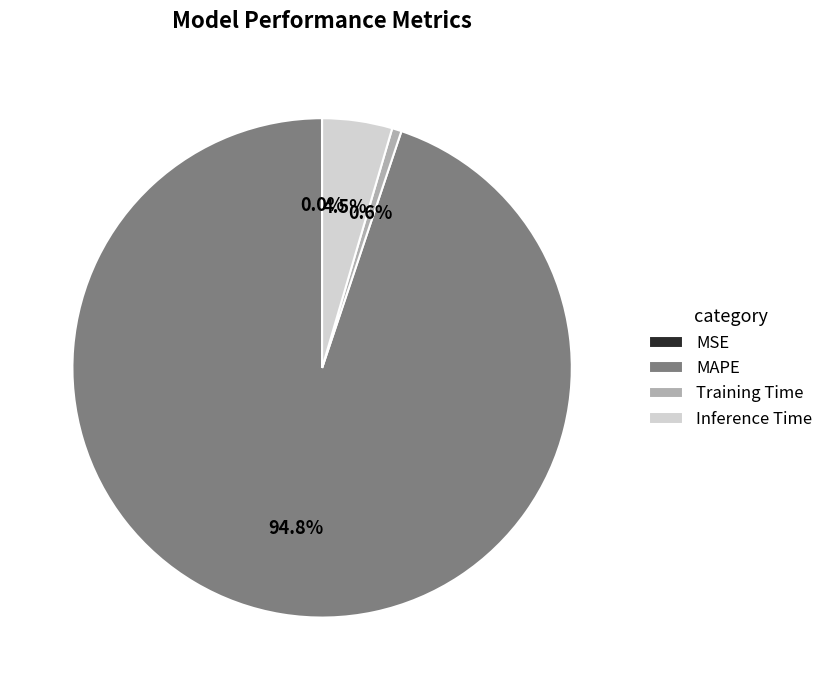

Does any single category account for the majority?

Yes